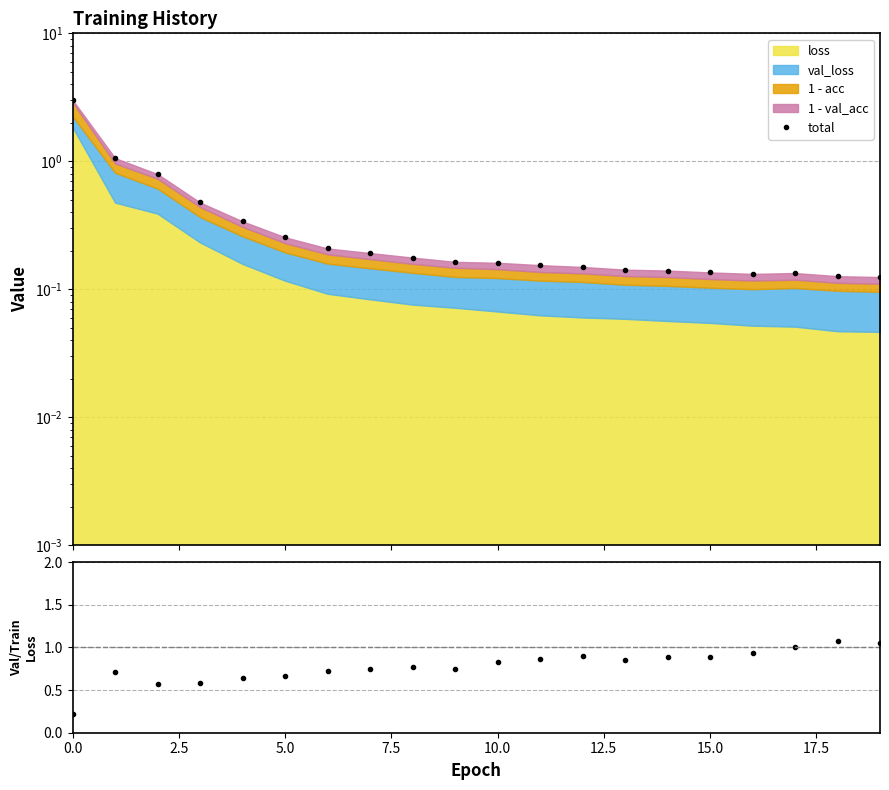

Is it true that total equals 0.1 at 16?

True